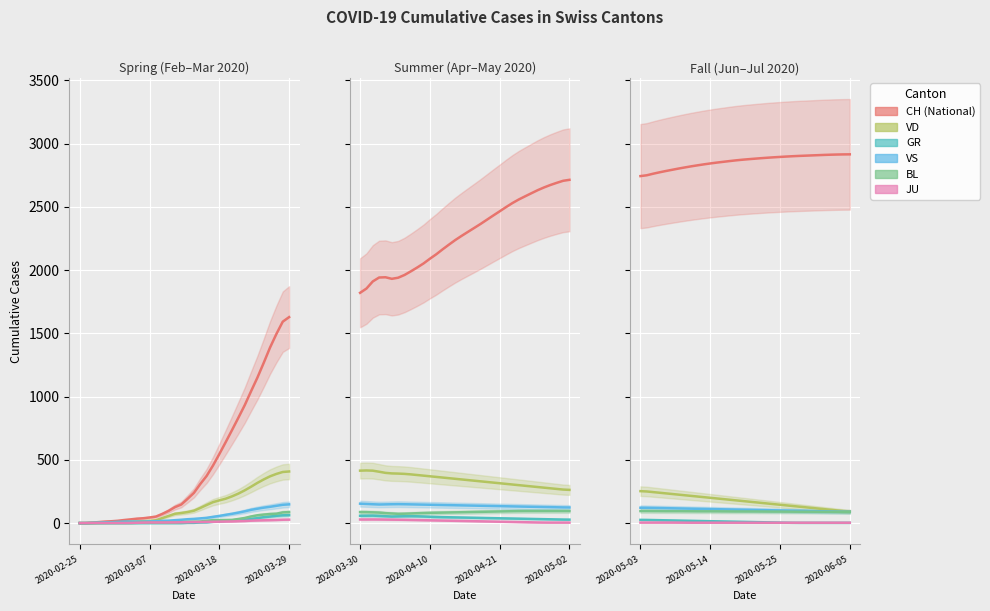

What is the label of the 11th point from the right?

23